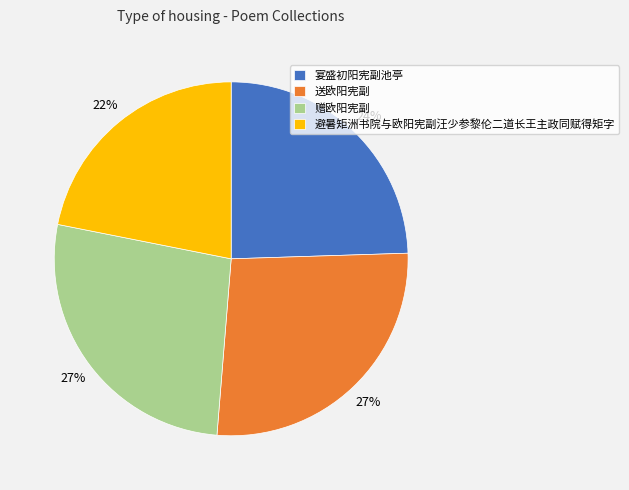

What percentage is the 宴盛初阳宪副池亭 slice, to the nearest percent?

24%